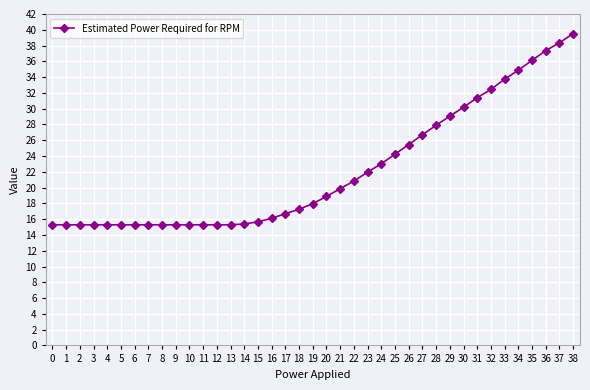

What is the difference between the maximum and minimum values?

24.2